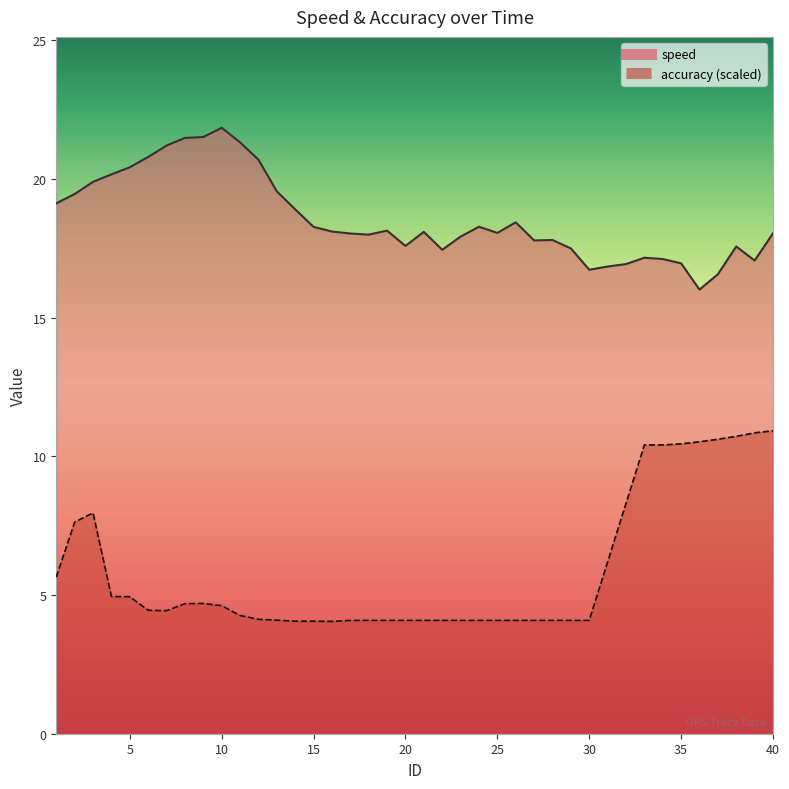

Reading left to right, what are all the values shown in this chart?

speed: 1=19.1	2=19.5	3=19.9	4=20.2	5=20.4	6=20.8	7=21.2	8=21.5	9=21.5	10=21.8	11=21.3	12=20.7	13=19.5	14=18.9	15=18.3	16=18.1	17=18.0	18=18.0	19=18.1	20=17.6	21=18.1	22=17.4	23=17.9	24=18.3	25=18.1	26=18.4	27=17.8	28=17.8	29=17.5	30=16.7	31=16.8	32=16.9	33=17.2	34=17.1	35=17.0	36=16.0	37=16.6	38=17.6	39=17.1	40=18.0
accuracy: 1=5.6	2=7.6	3=8.0	4=4.9	5=4.9	6=4.5	7=4.4	8=4.7	9=4.7	10=4.6	11=4.3	12=4.1	13=4.1	14=4.1	15=4.1	16=4.0	17=4.1	18=4.1	19=4.1	20=4.1	21=4.1	22=4.1	23=4.1	24=4.1	25=4.1	26=4.1	27=4.1	28=4.1	29=4.1	30=4.1	31=6.2	32=8.3	33=10.4	34=10.4	35=10.4	36=10.5	37=10.6	38=10.7	39=10.8	40=10.9